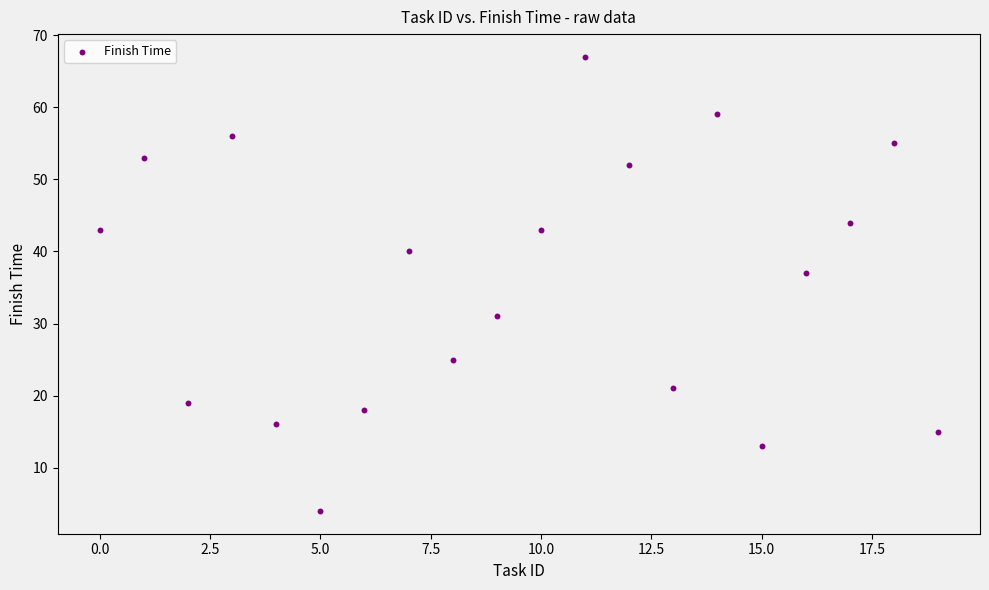

What Y value in the scatter plot is closest to 35?

37